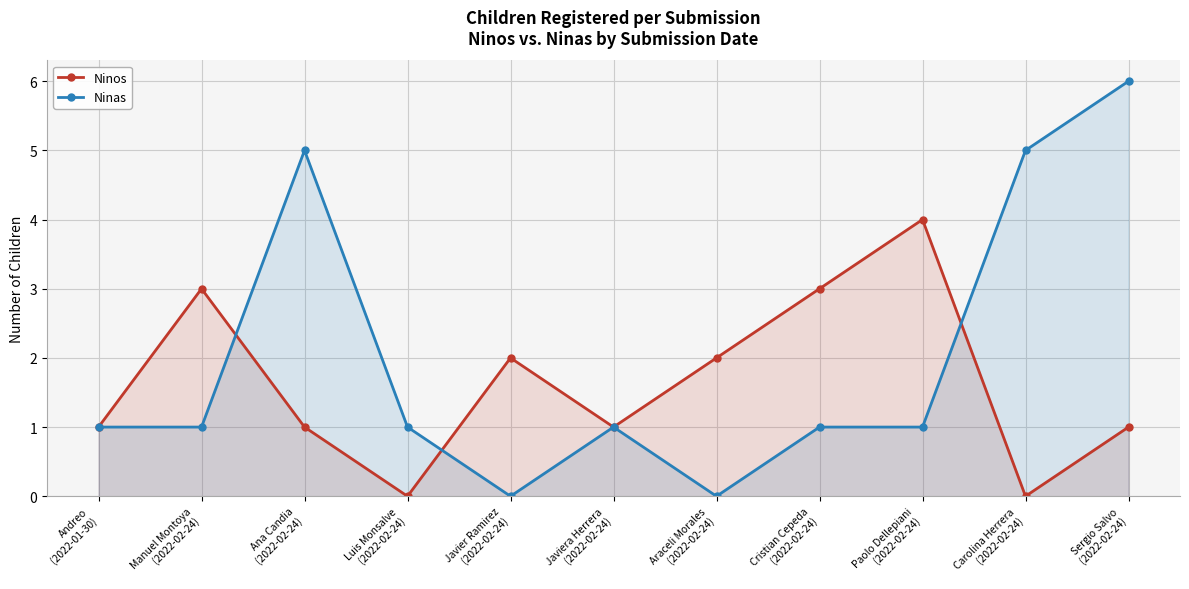

At which label does Ninas first exceed 1?

Ana Candia
(2022-02-24)